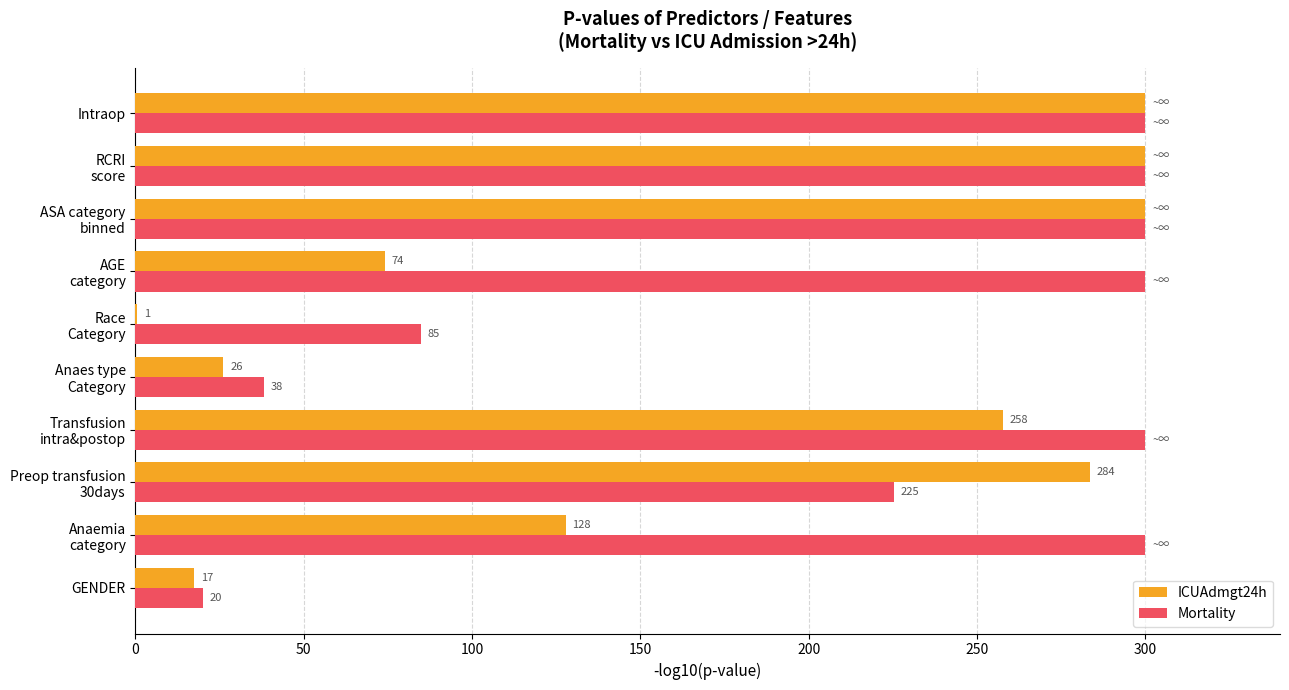

What is the maximum value shown in the chart?

300.0